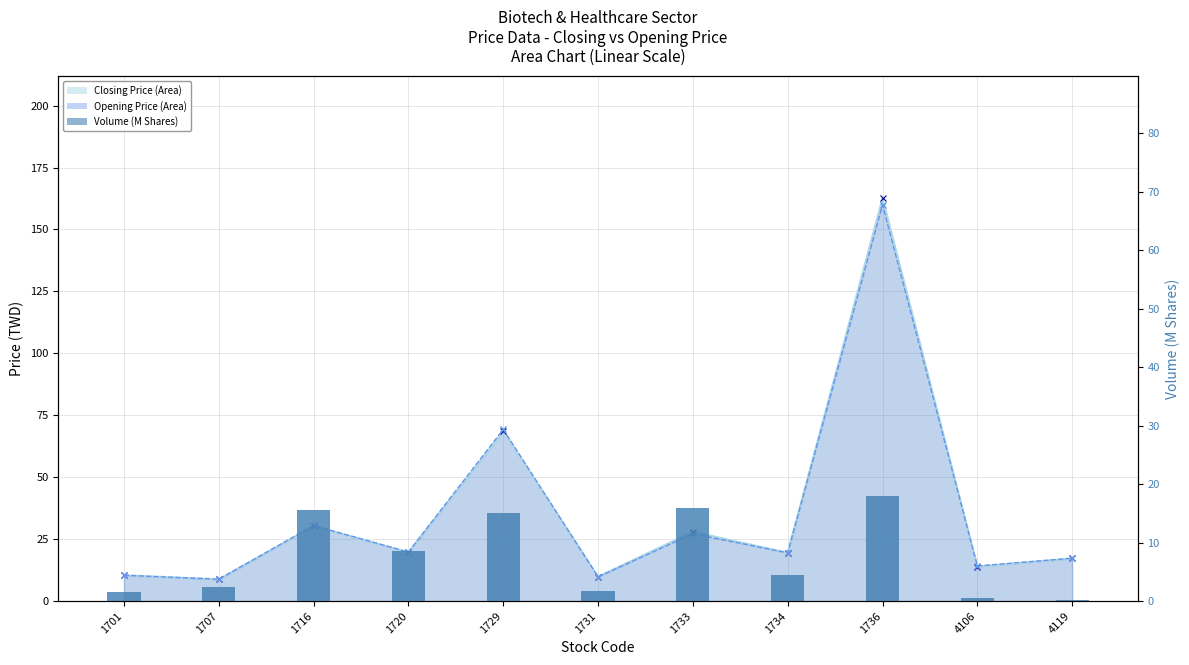

At which label is Closing Price closest to 85?

1729